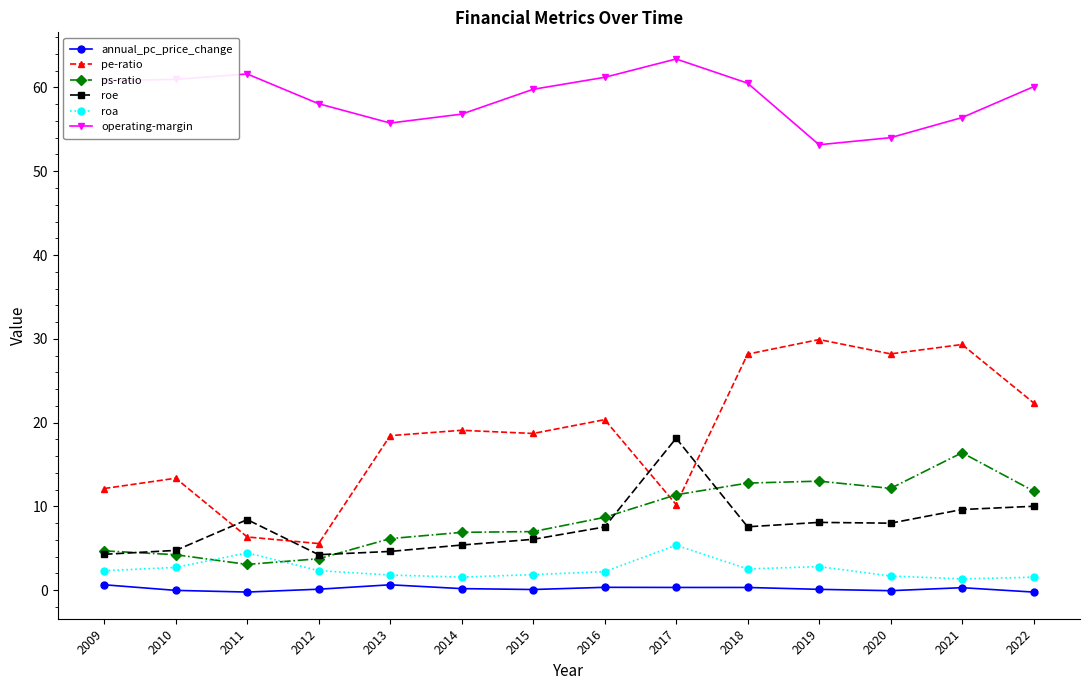

True or false: roa has more than 0 points higher than both neighbors.

True